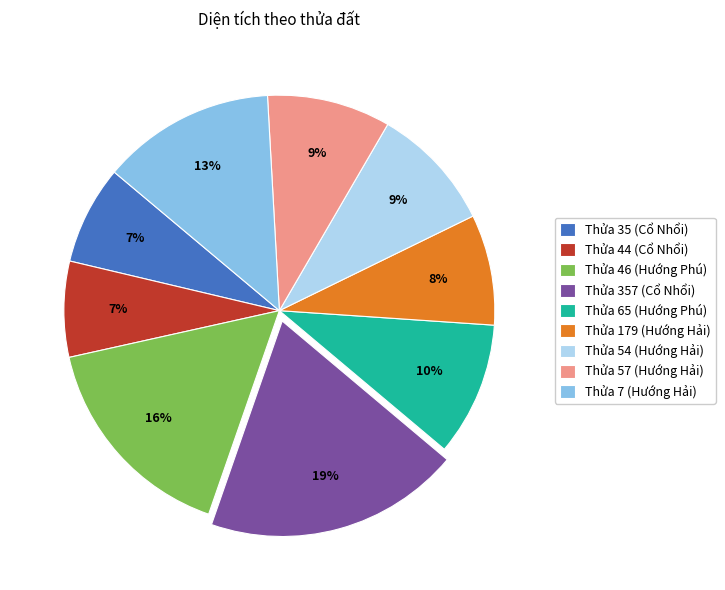

Approximately how many times larger is the value at Thửa 44 (Cổ Nhổi) compared to Thửa 57 (Hướng Hải)?

0.8